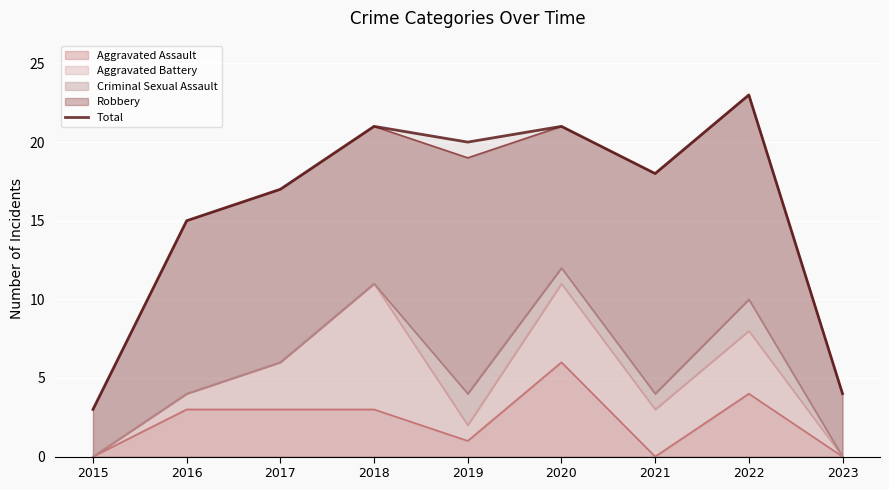

Is it true that the value at 2023 is 2?

False